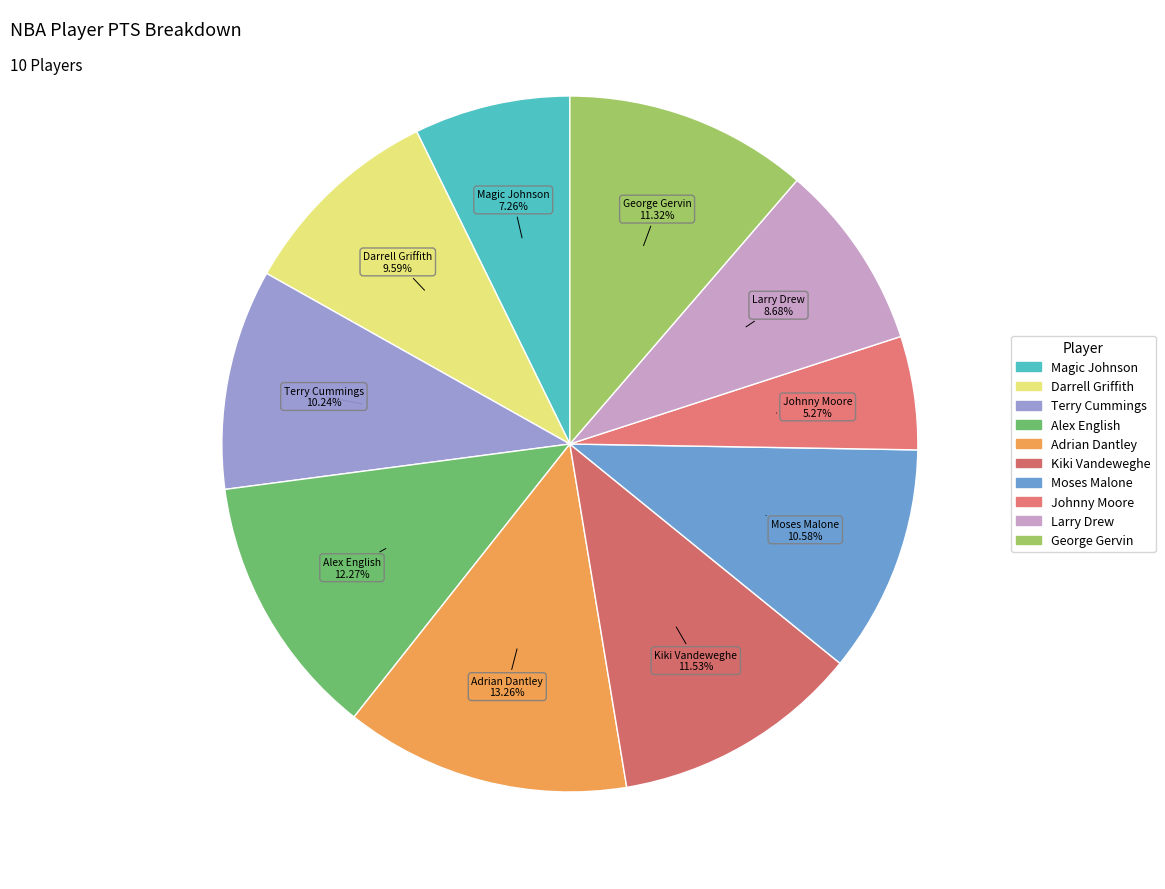

Does any single category account for the majority?

No